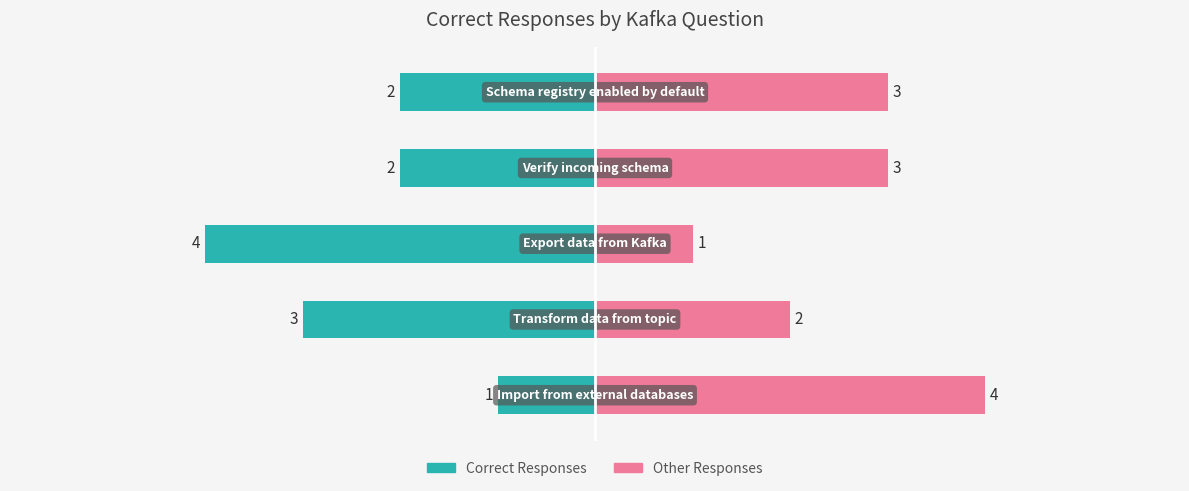

Which series has the largest total across all categories?

Other Responses